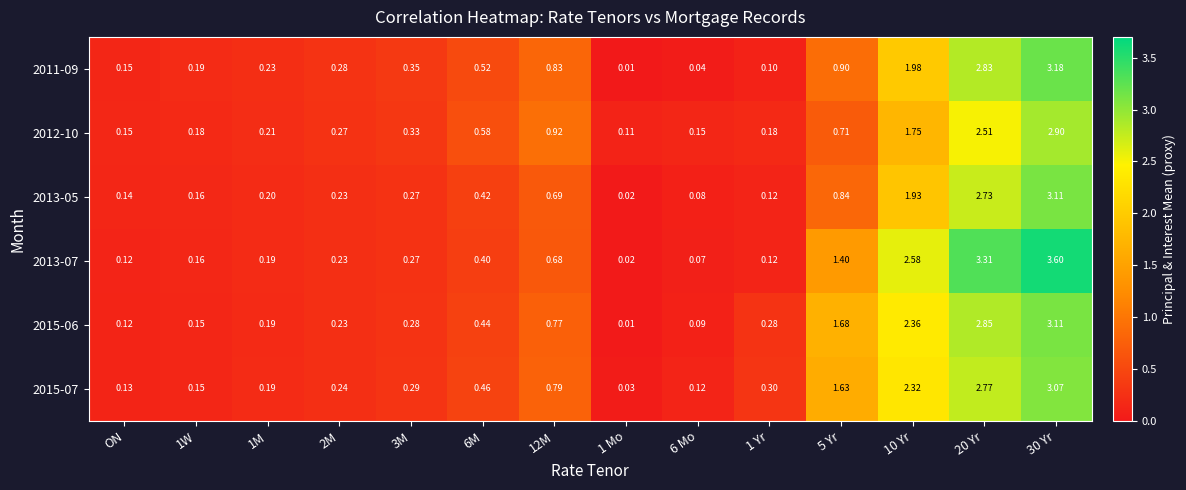

Is the value of 2015-06 at 6 Mo greater than the value of 2012-10 at 20 Yr?

No